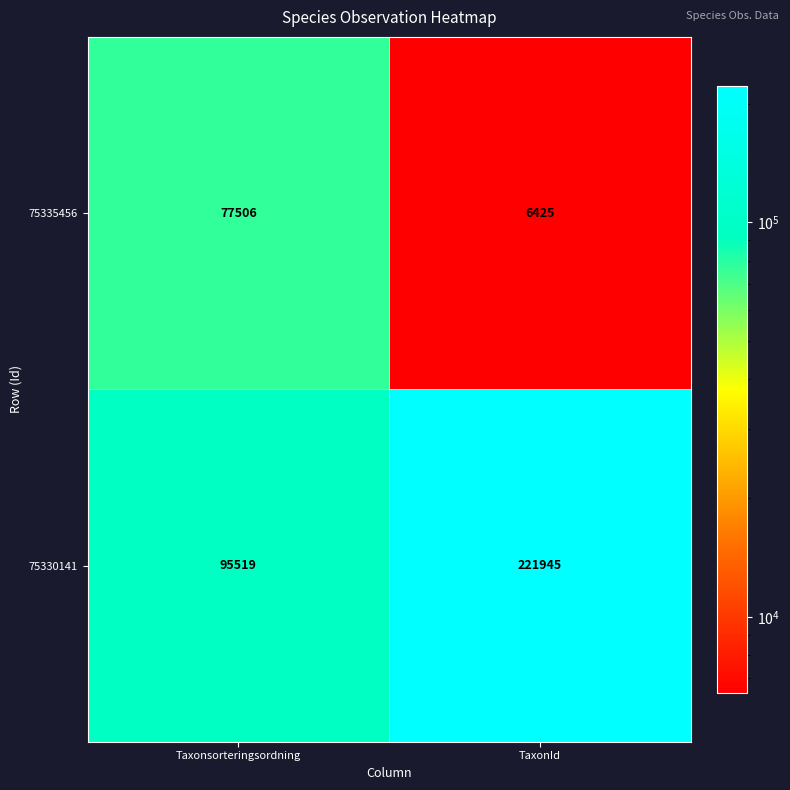

What is the difference between the highest and lowest values at Taxonsorteringsordning?

18013